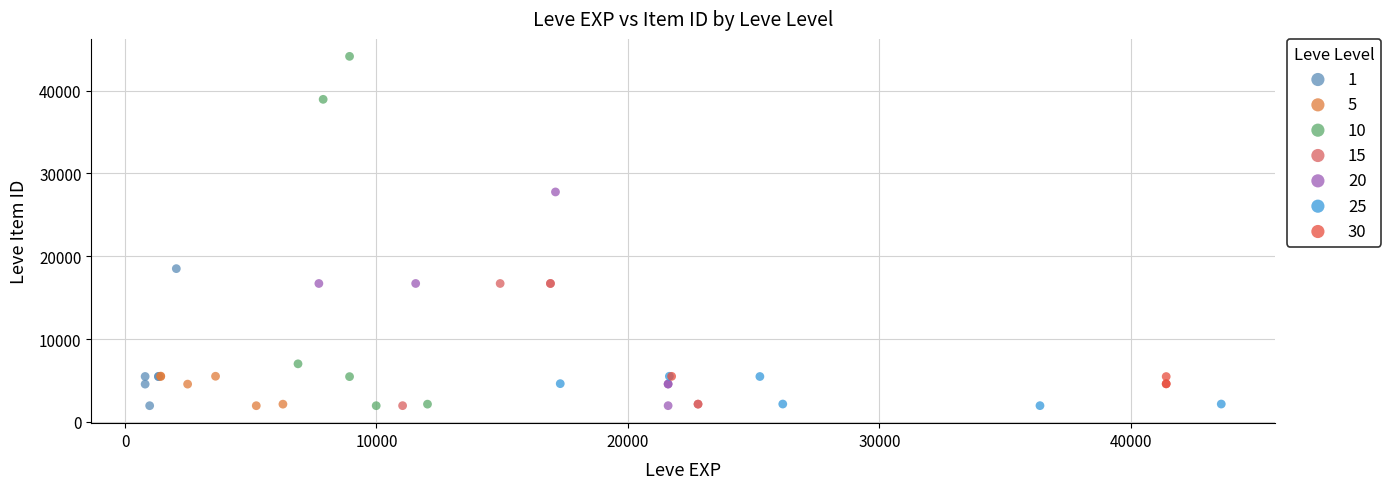

What are all the series names shown in the legend?

1, 5, 10, 15, 20, 25, 30